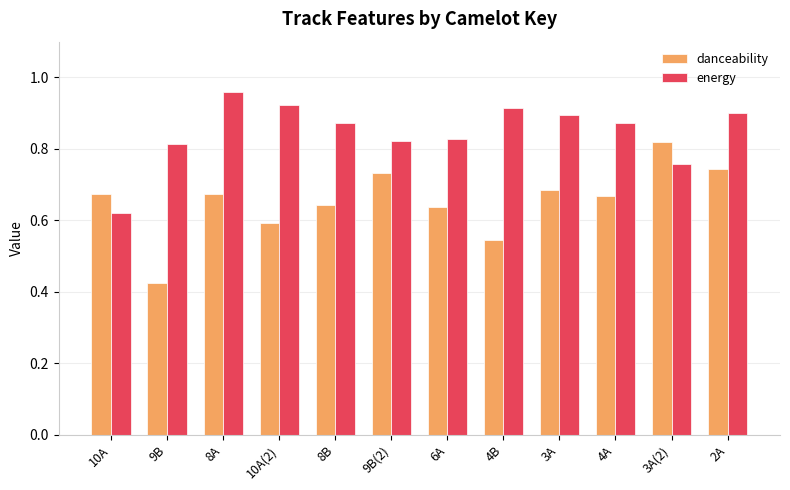

What is the label of the 3rd bar from the left?

8A